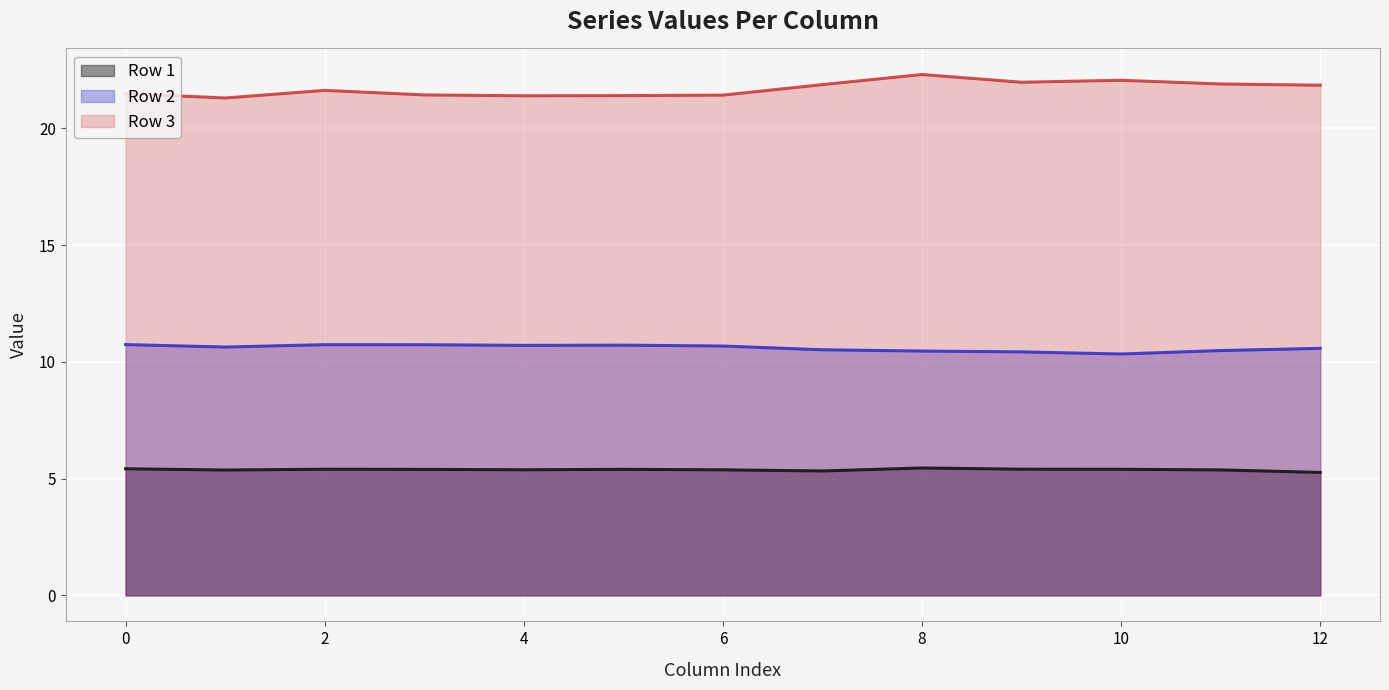

True or false: Row 1 and Row 3 intersect in this chart.

False